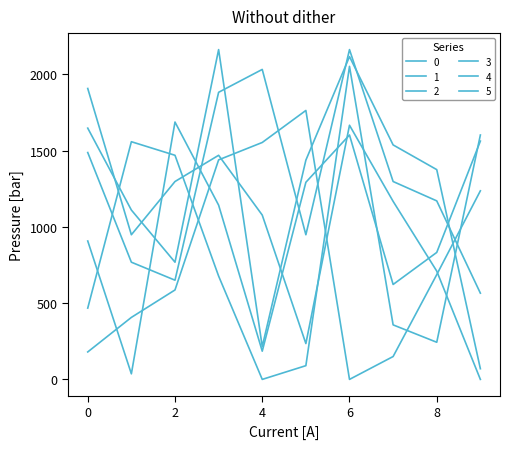

Does the chart have visible grid lines?

No